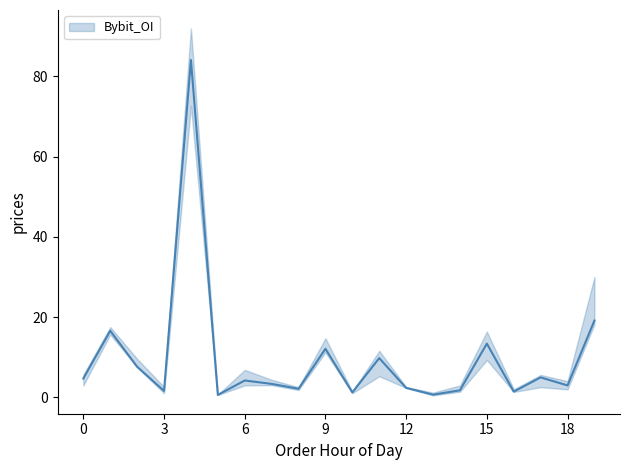

What is the difference between the maximum and minimum values?

83.5